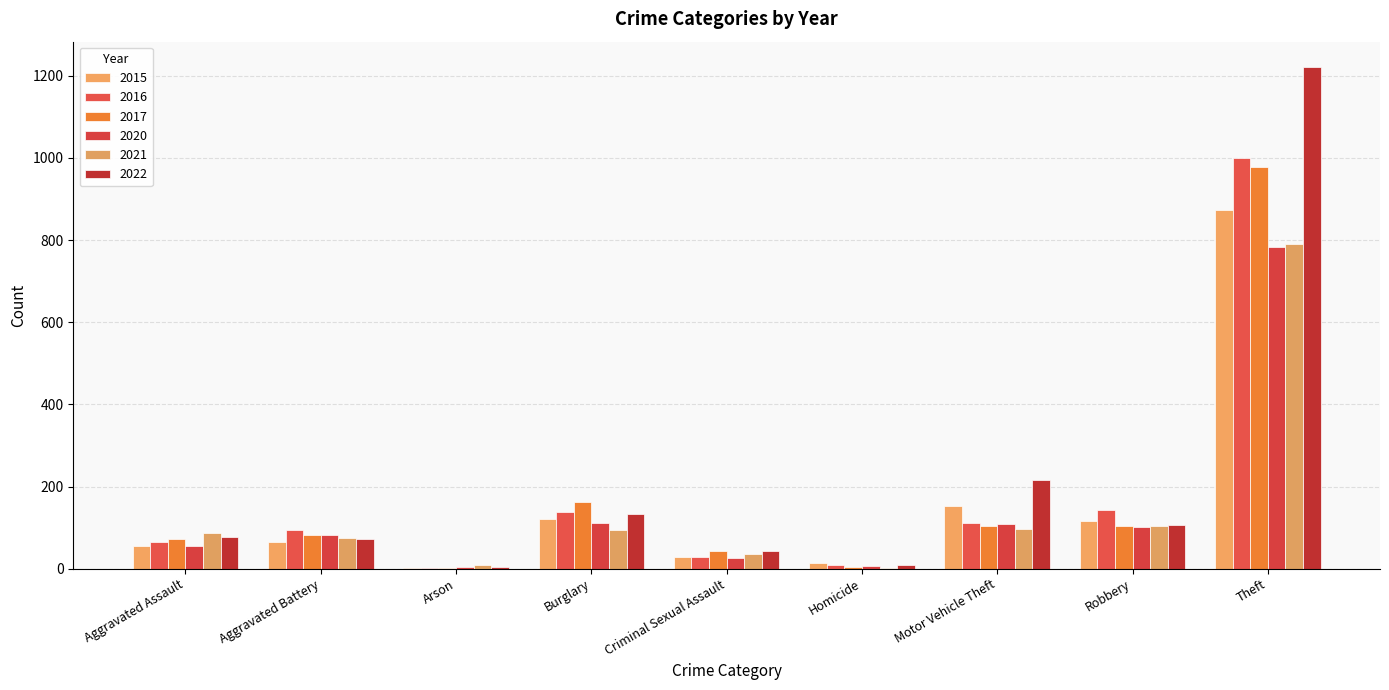

How many distinct data groups are displayed?

6